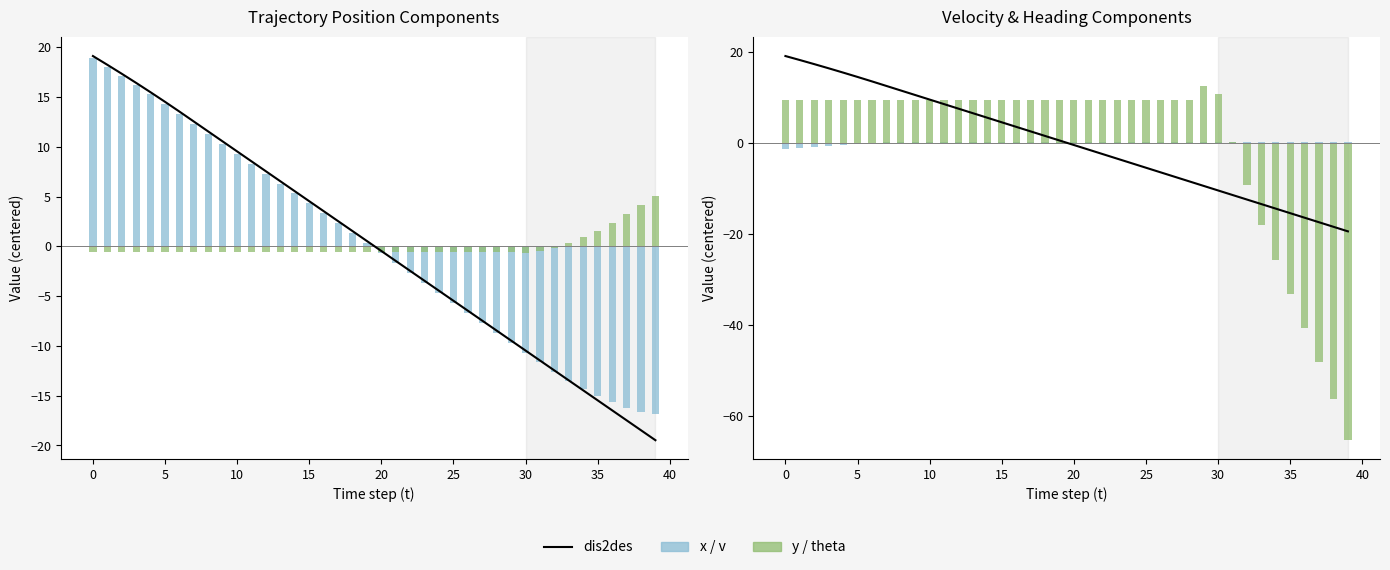

What is the maximum value shown in the chart?

19.1